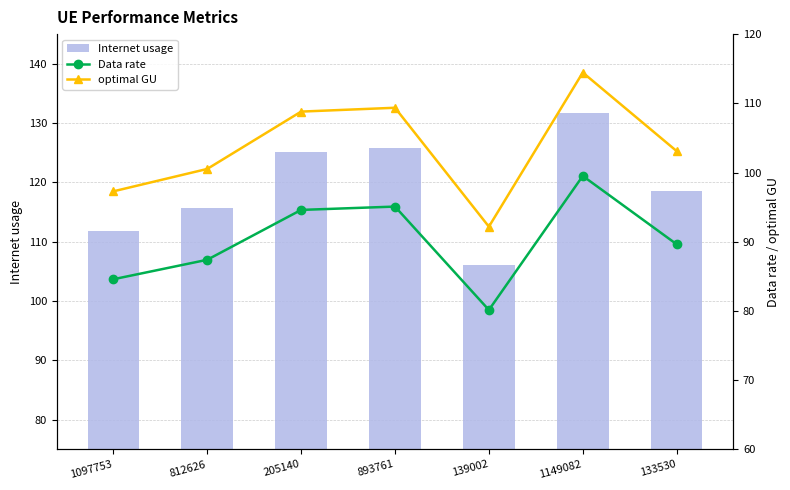

List the series in order of their peak value, lowest first.

Data rate, optimal GU, Internet usage